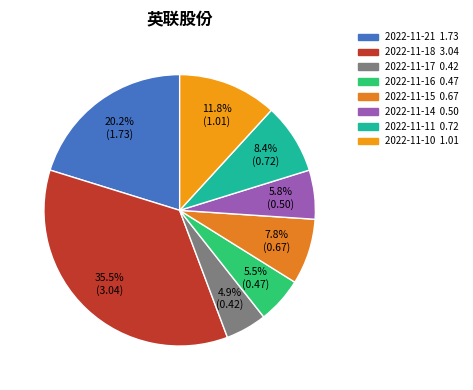

Which slice is the largest?

2022-11-18